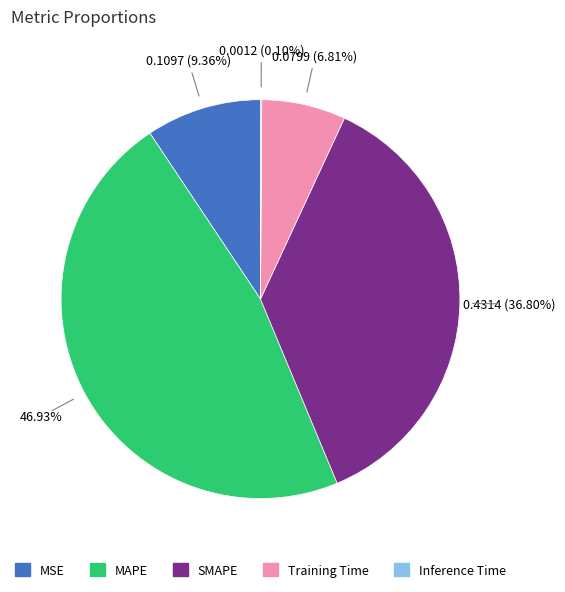

Which category has the biggest portion of the pie?

MAPE